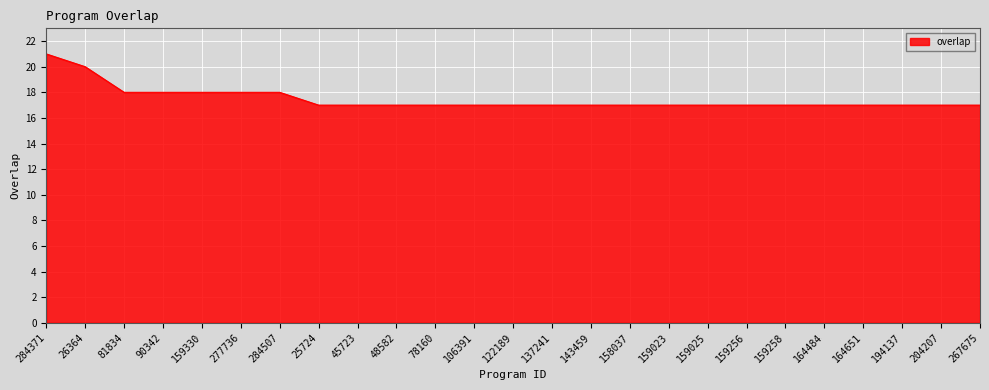

True or false: the data shows 25 at 164651.

False